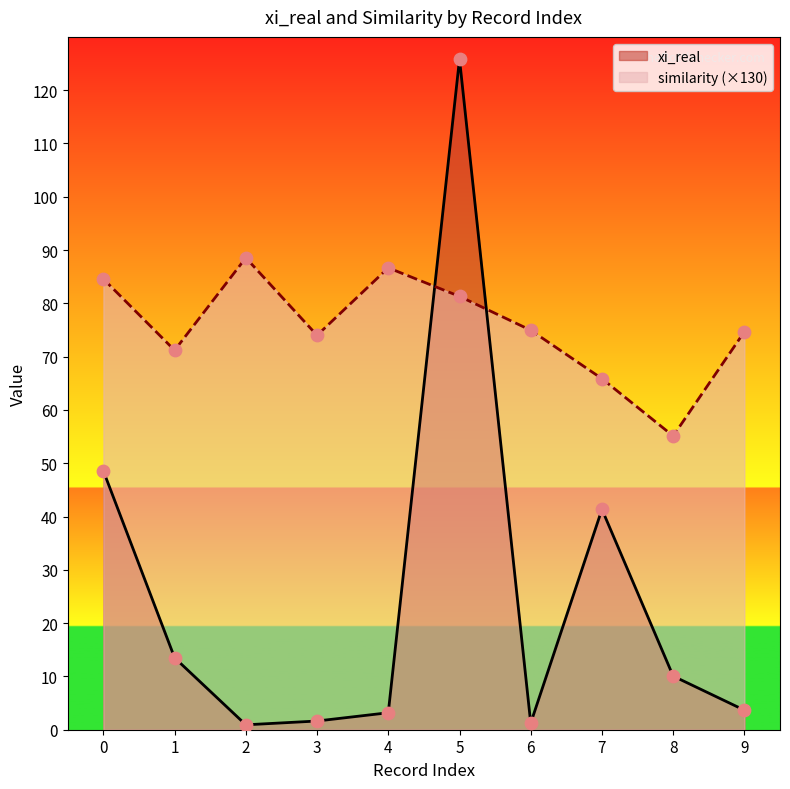

Which series reaches the maximum Y coordinate?

xi_real